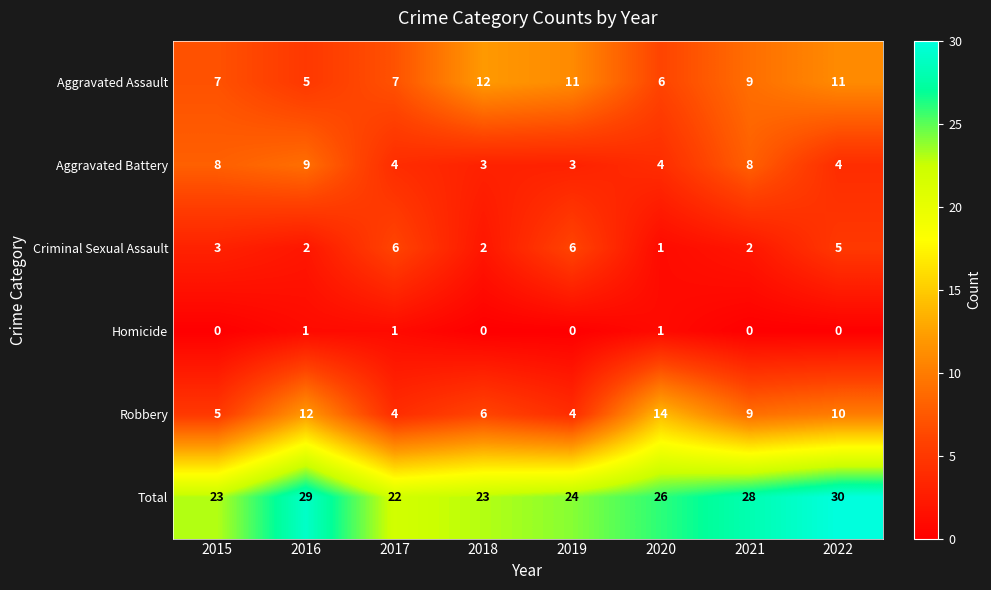

Read the Robbery value at 2021, to the nearest 10.

10